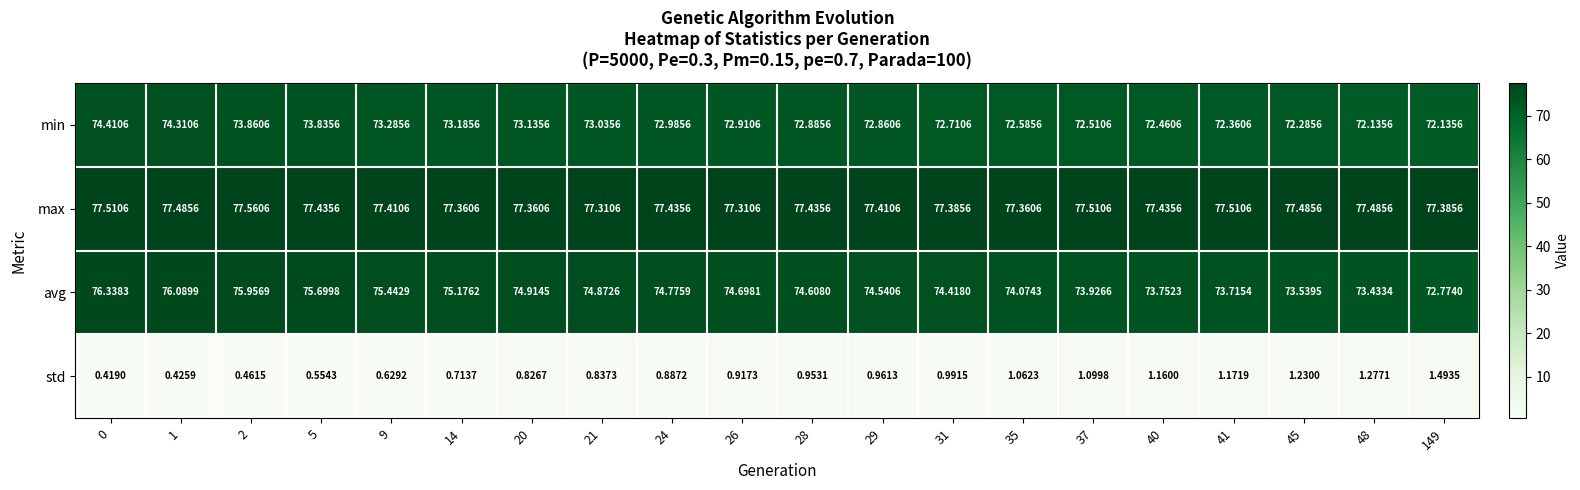

Which series has the widest spread of values?

avg